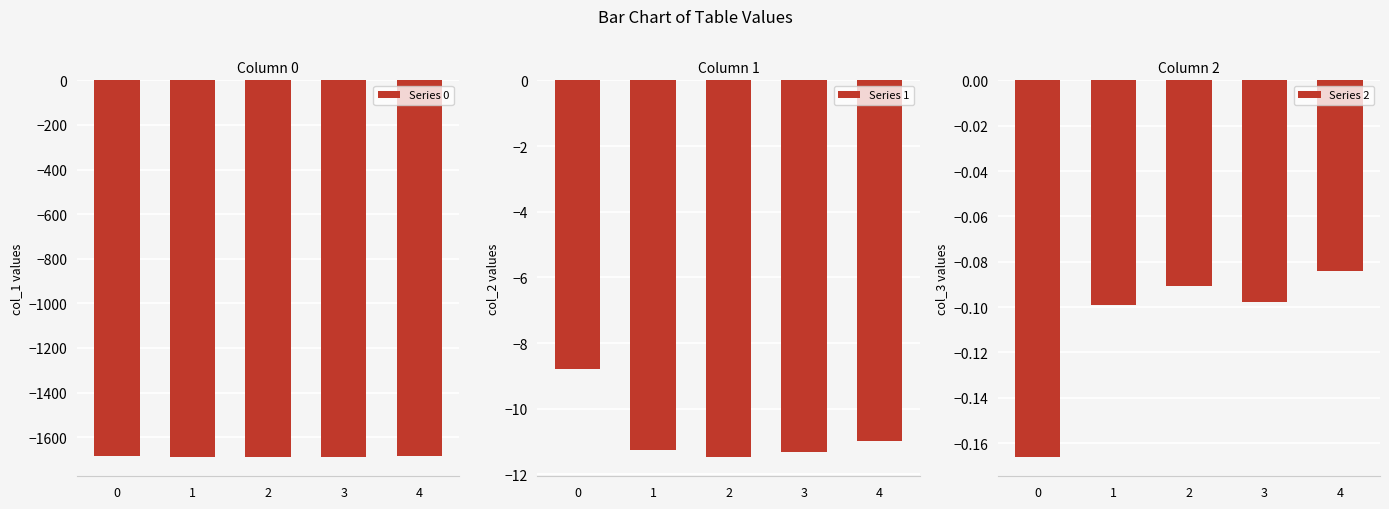

Reading left to right, list all the values displayed in this chart.

Series 0: -1683.2	-1690.8	-1688.9	-1687.1	-1686.5
Series 1: -8.8	-11.3	-11.5	-11.3	-11.0
Series 2: -0.2	-0.1	-0.1	-0.1	-0.1